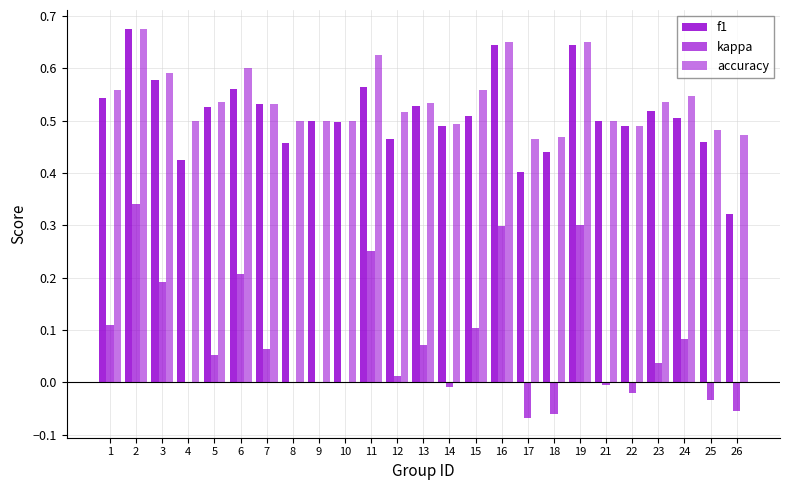

At how many categories does at least one series exceed 0?

25